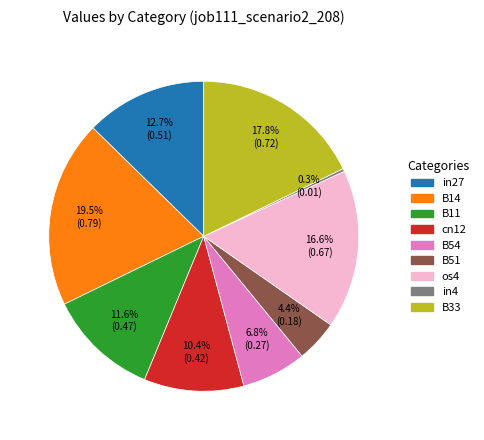

The B54 slice represents 7% of the pie. True or false?

True